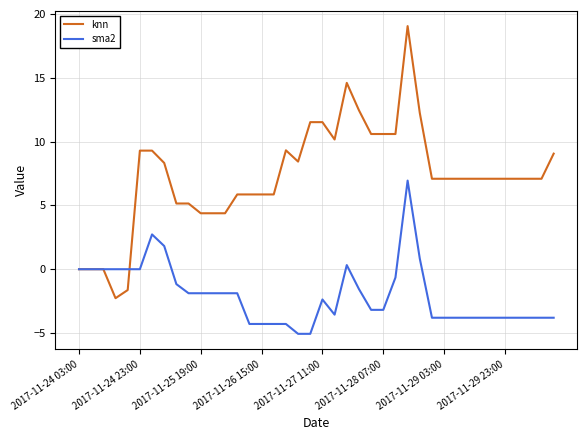

What is the maximum value for sma2?

6.9